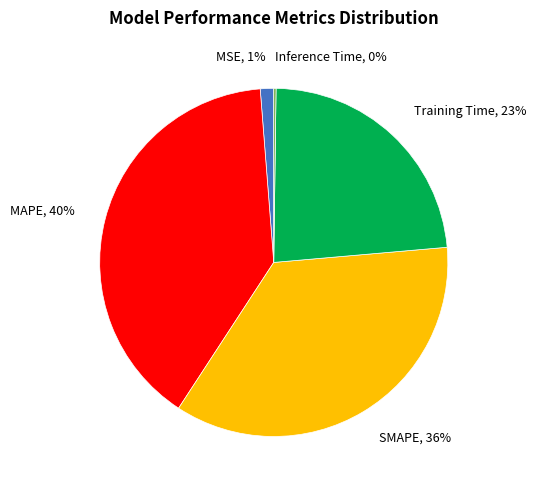

What is the largest slice in the pie chart?

MAPE